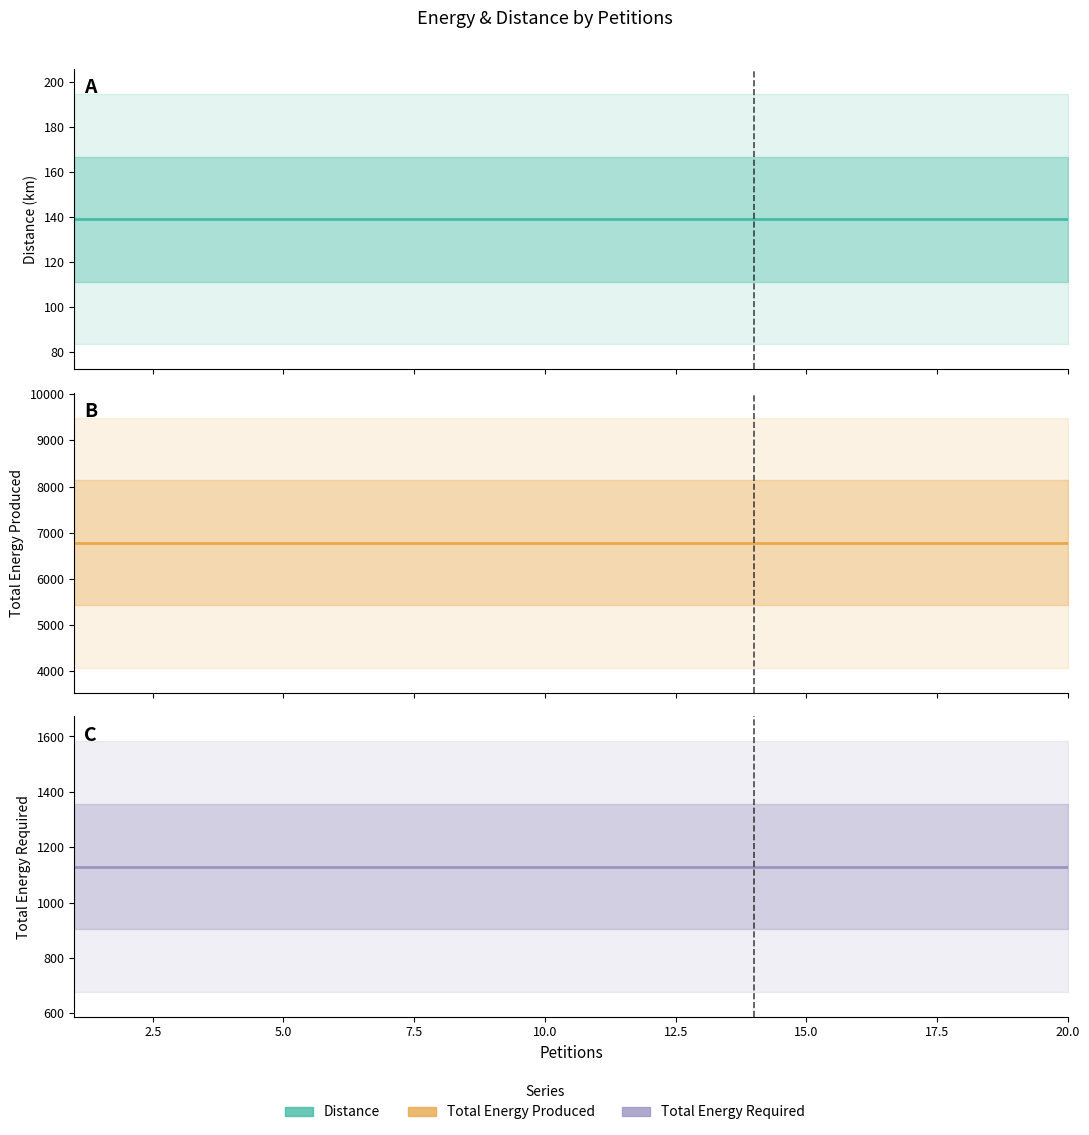

True or false: Total Energy Required and Total Energy Produced intersect in this chart.

False